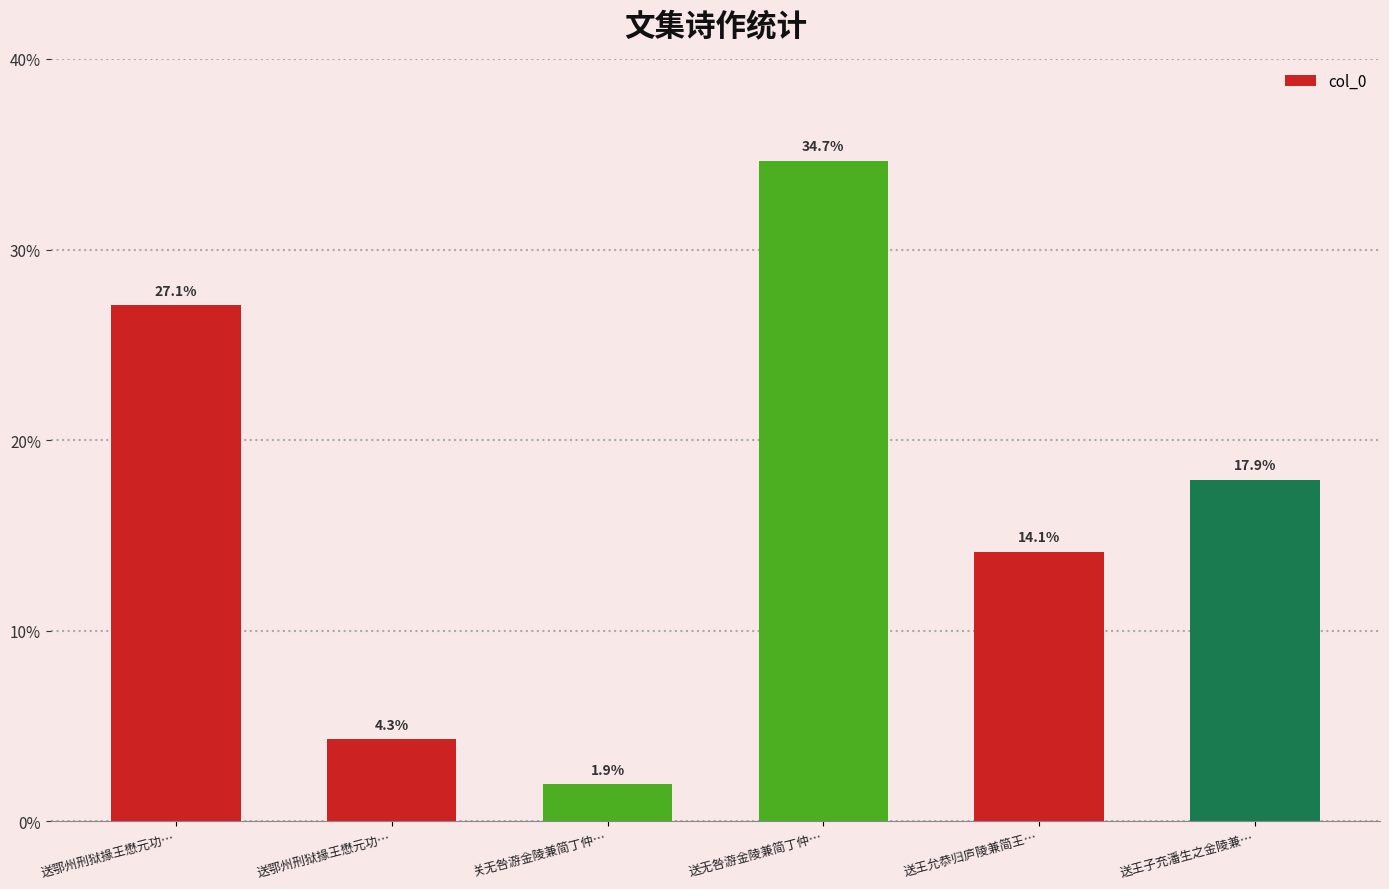

Does the chart contain any negative values?

No